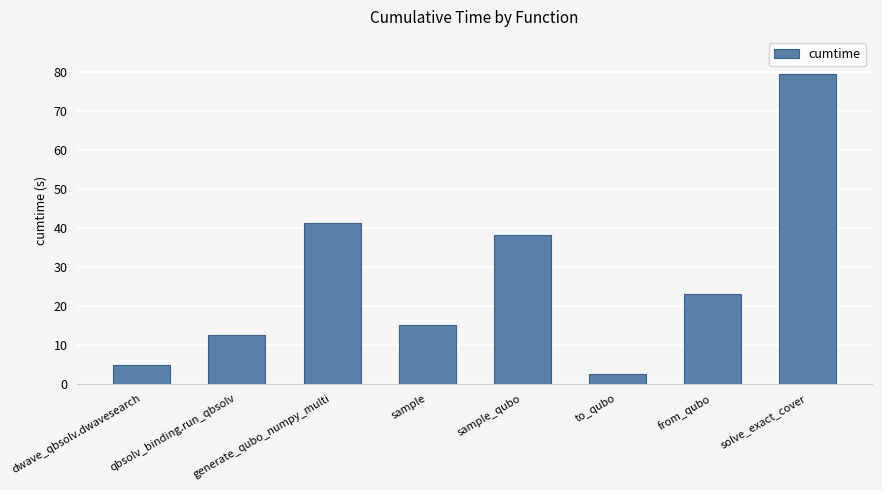

The value at sample is 7.3. True or false?

False